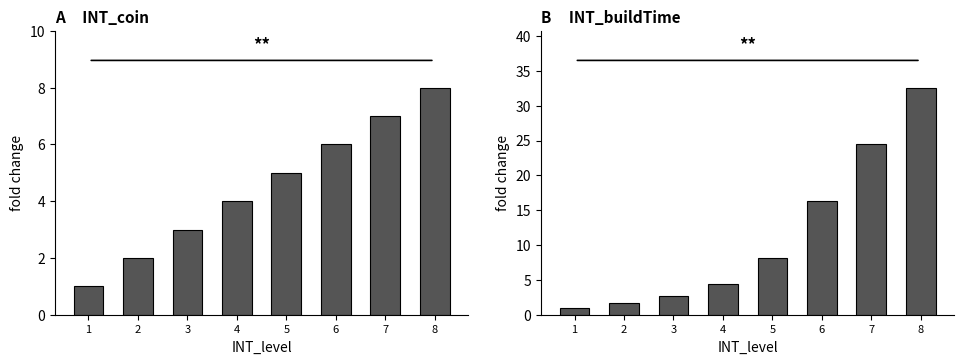

Reading left to right, list all the values displayed in this chart.

INT_coin: 1.0	2.0	3.0	4.0	5.0	6.0	7.0	8.0
INT_buildTime: 1.0	1.6	2.7	4.3	8.1	16.3	24.4	32.6